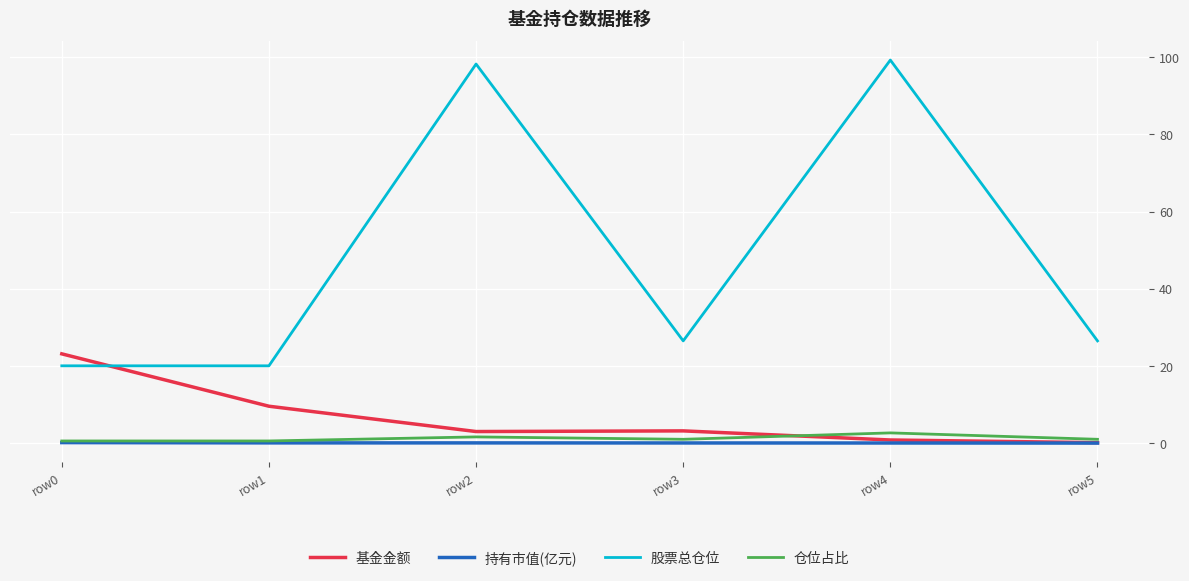

True or false: 股票总仓位 and 持有市值(亿元) intersect in this chart.

False